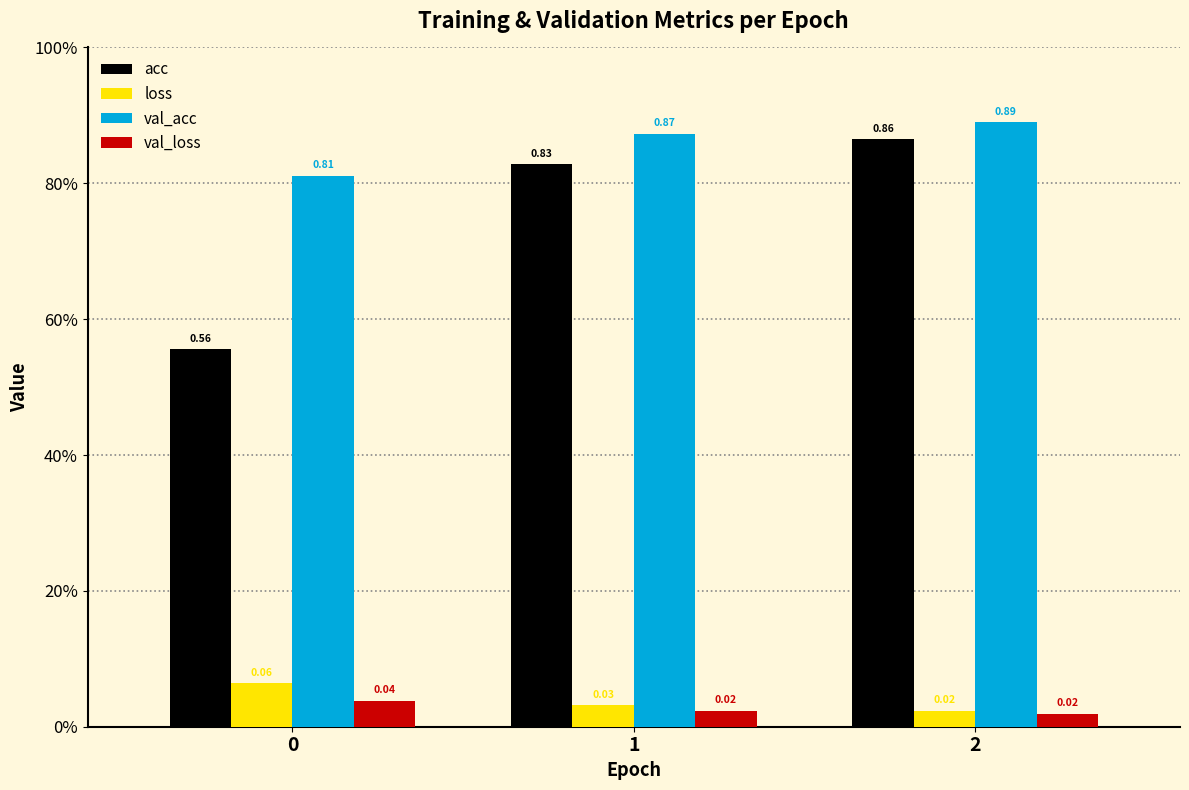

Does the chart contain any negative values?

No